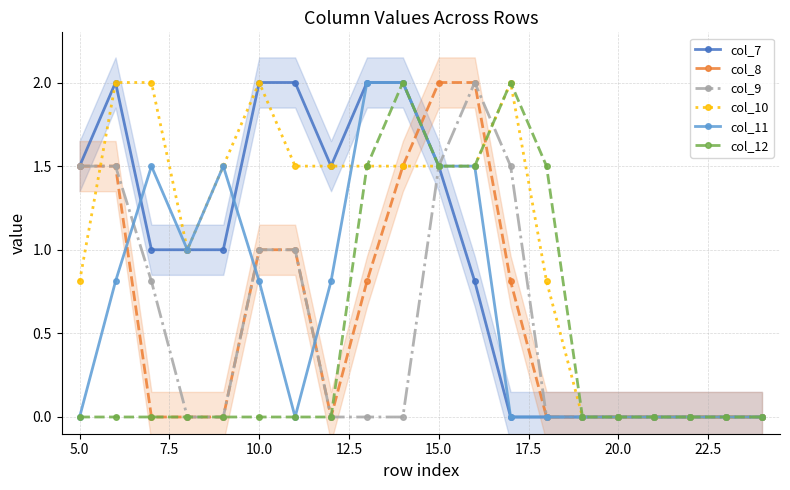

What is the sum of all col_10 values?

21.1